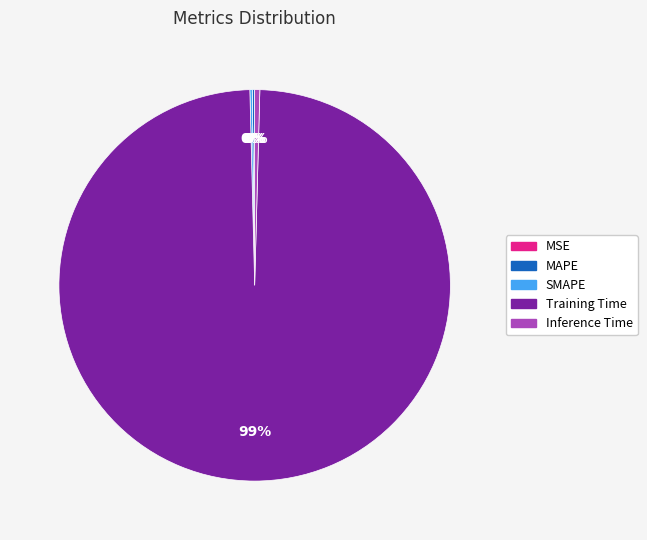

To the nearest percent, what is the average slice percentage?

20%